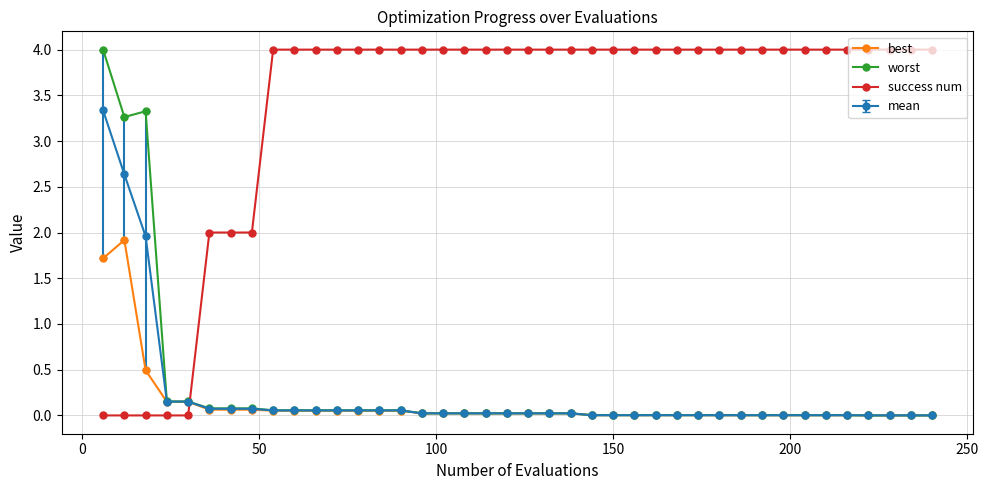

What is the value of the success num point at the 37th from the left?

4.0